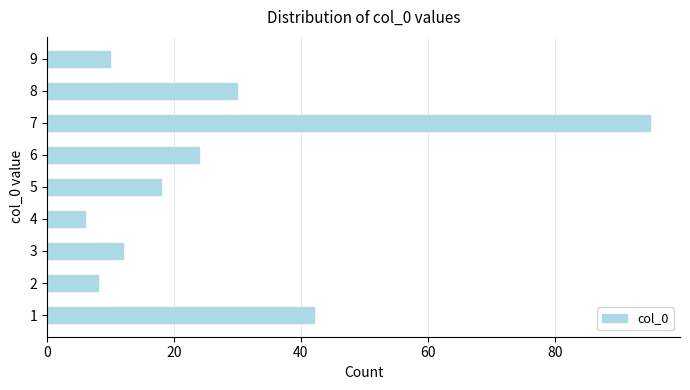

The chart shows a value of 8 at 2. True or false?

True